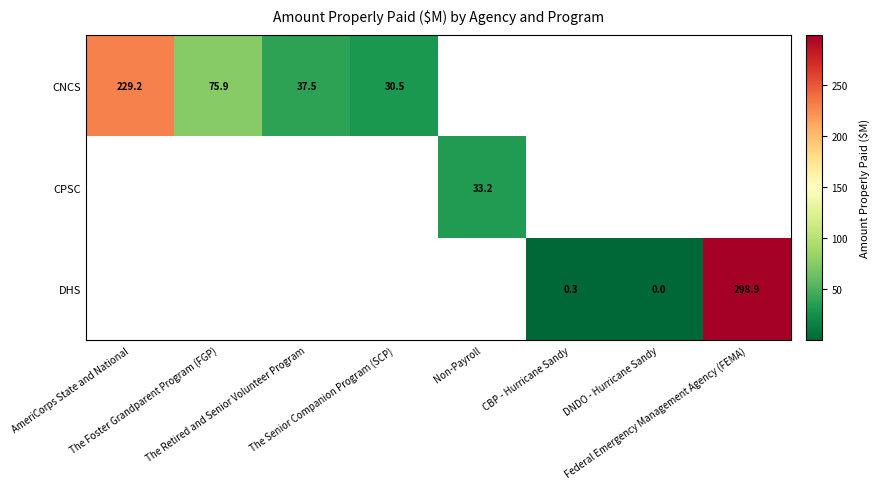

Between The Retired and Senior Volunteer Program and The Senior Companion Program (SCP), which series saw the biggest shift?

CNCS